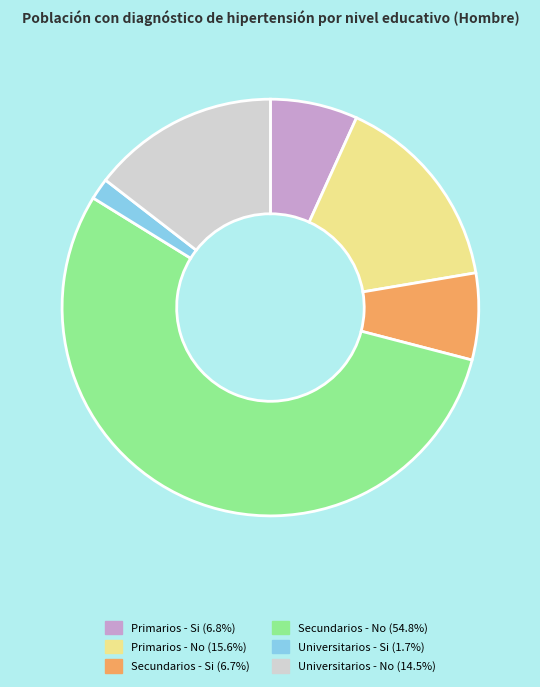

Approximately how many times larger is the value at Primarios - No compared to Secundarios - No?

0.3